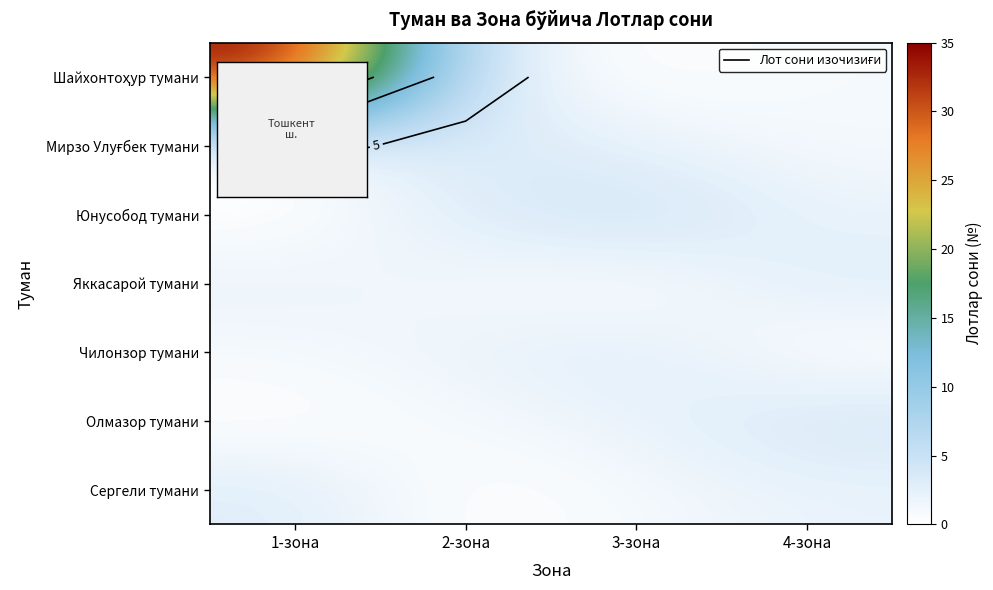

Which series has the largest range (max minus min)?

row_0